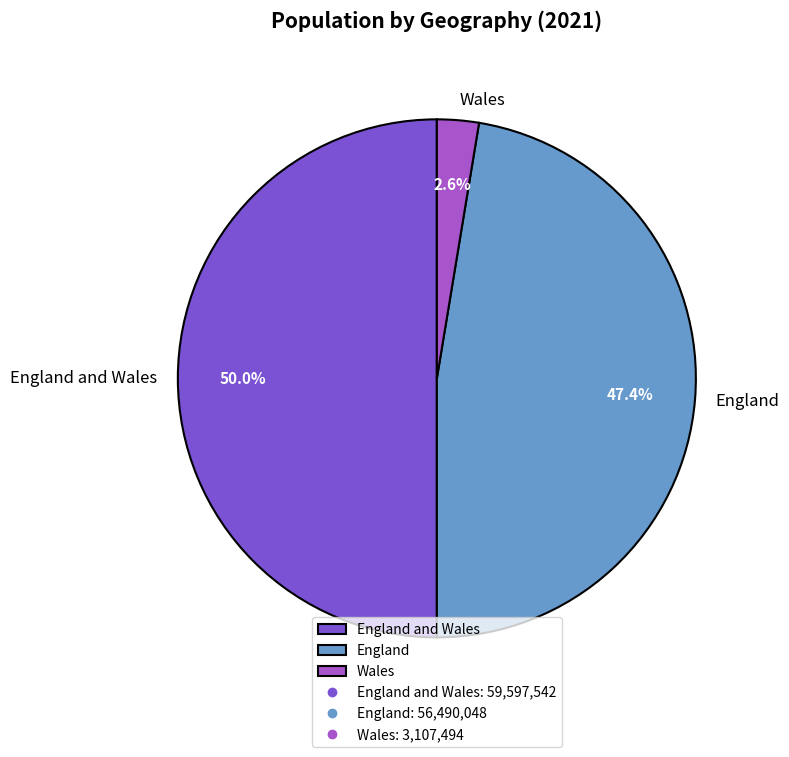

Between England and Wales and England, which is larger?

England and Wales